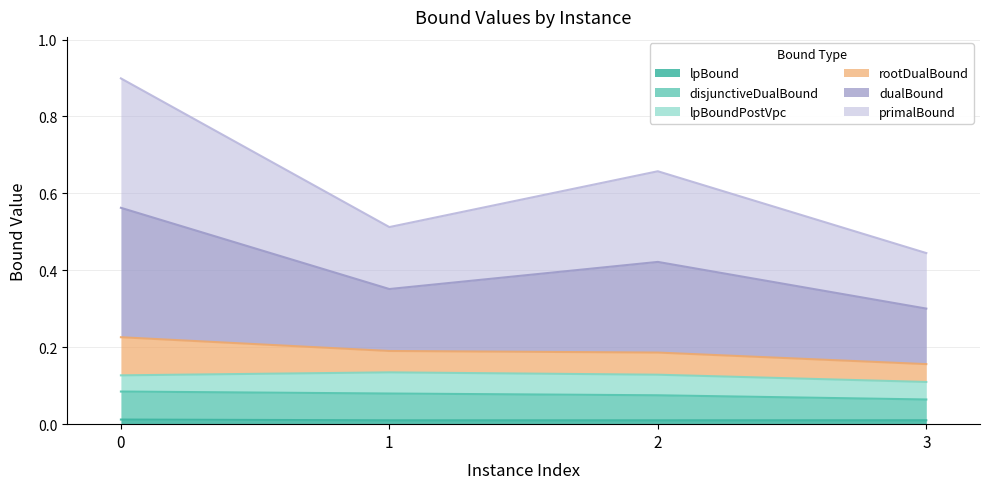

What is the spread (max minus min) of values at 2?

0.6